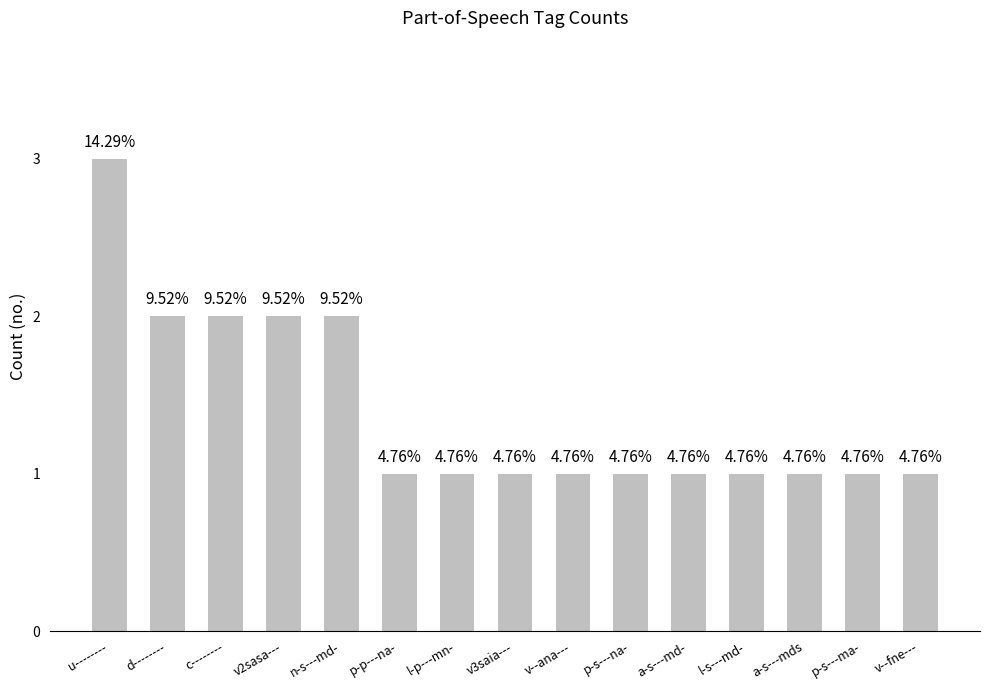

How many values are between 1 and 2?

14